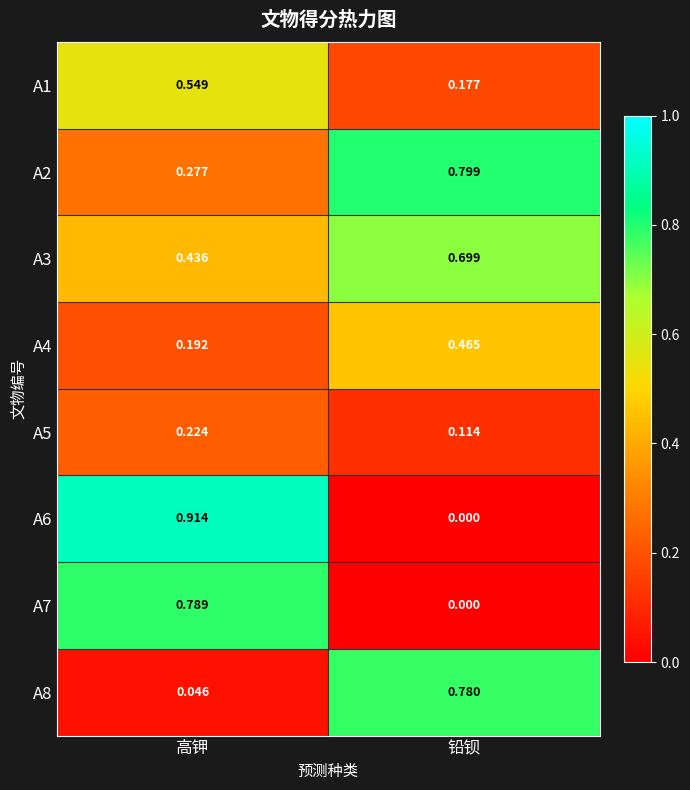

At which label does A1 reach its peak?

高钾